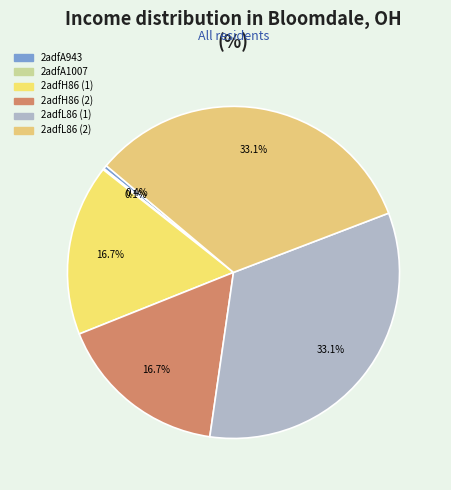

Rank the categories by value from highest to lowest.

2adfL86 (1), 2adfL86 (2), 2adfH86 (1), 2adfH86 (2), 2adfA943, 2adfA1007